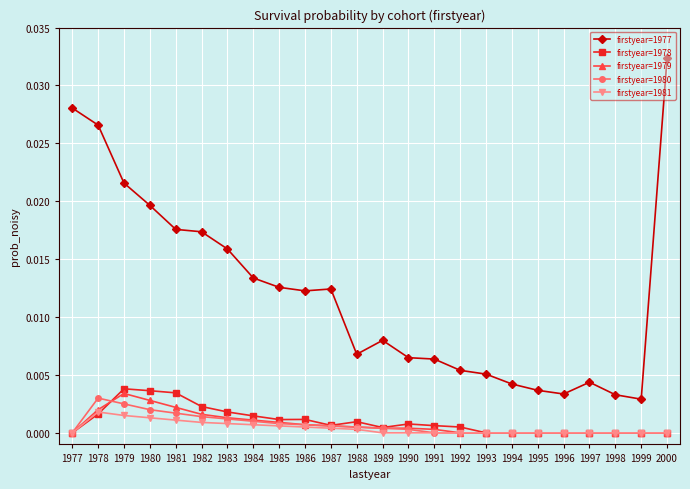

At which category is the sum across all series the highest?

1978